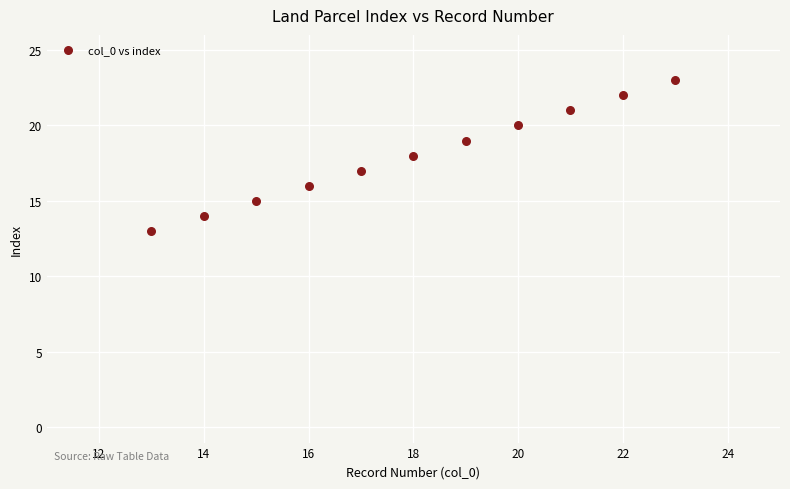

What is the range of X values (max minus min)?

10